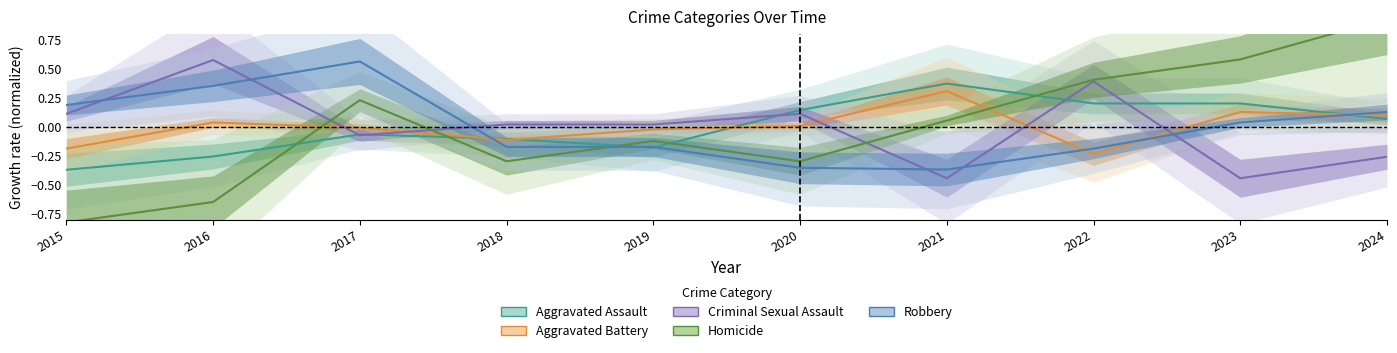

The value of Criminal Sexual Assault at 2023 is -0.7. True or false?

False